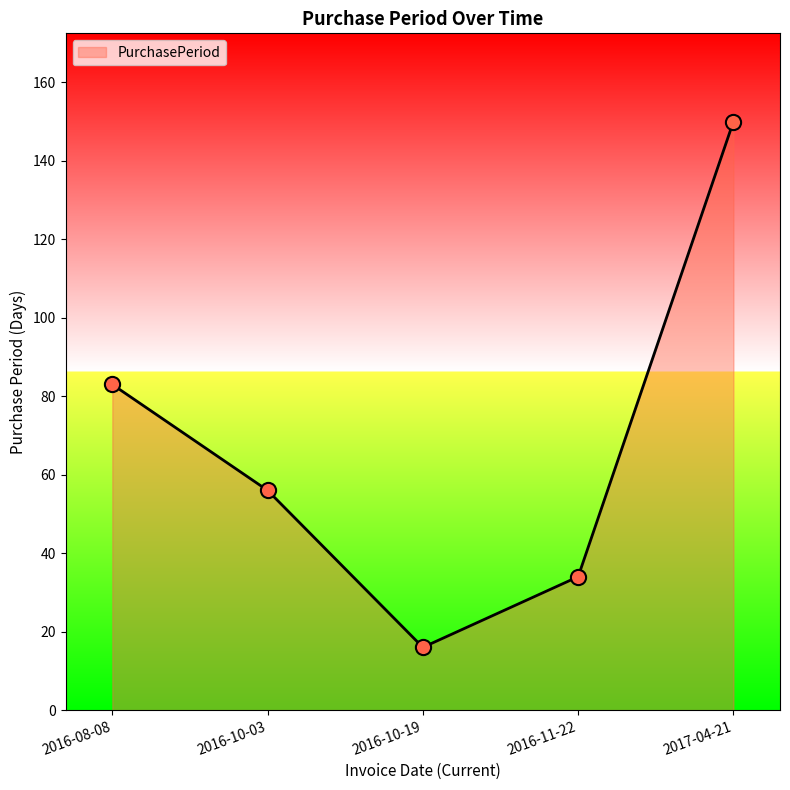

What is the ratio of the value at 2016-08-08 to the value at 2016-10-03?

1.5